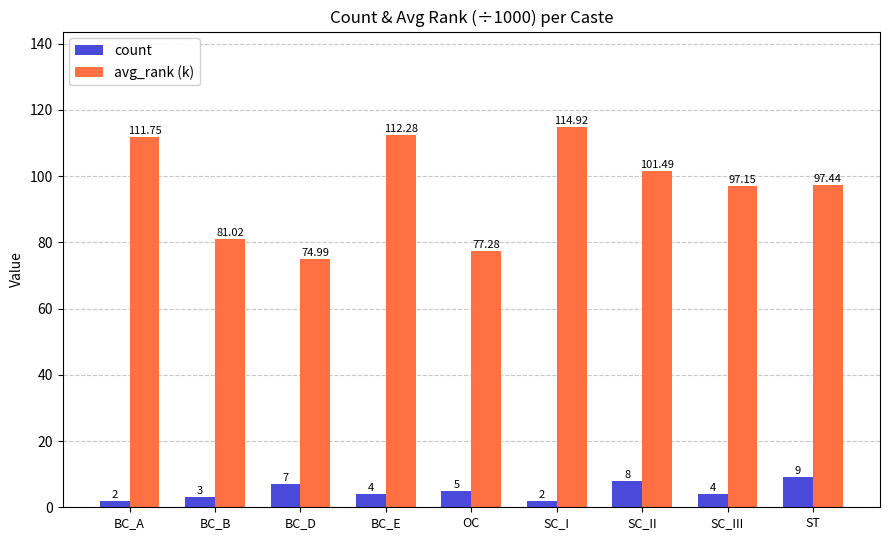

Reading left to right, transcribe all the data shown in this chart.

count: BC_A=2.0	BC_B=3.0	BC_D=7.0	BC_E=4.0	OC=5.0	SC_I=2.0	SC_II=8.0	SC_III=4.0	ST=9.0
avg_rank (k): BC_A=111.8	BC_B=81.0	BC_D=75.0	BC_E=112.3	OC=77.3	SC_I=114.9	SC_II=101.5	SC_III=97.2	ST=97.4